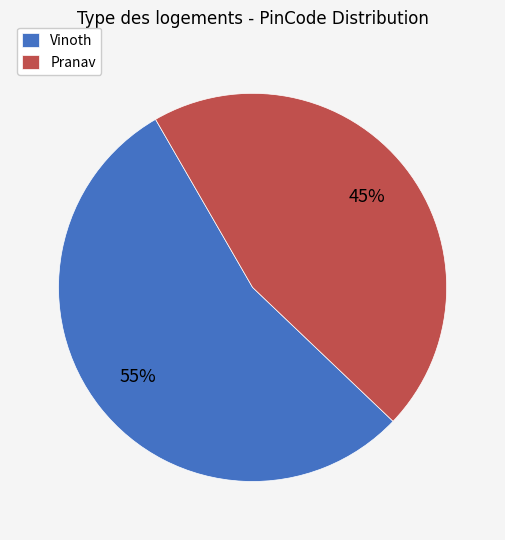

Rank the categories by value from highest to lowest.

Vinoth, Pranav